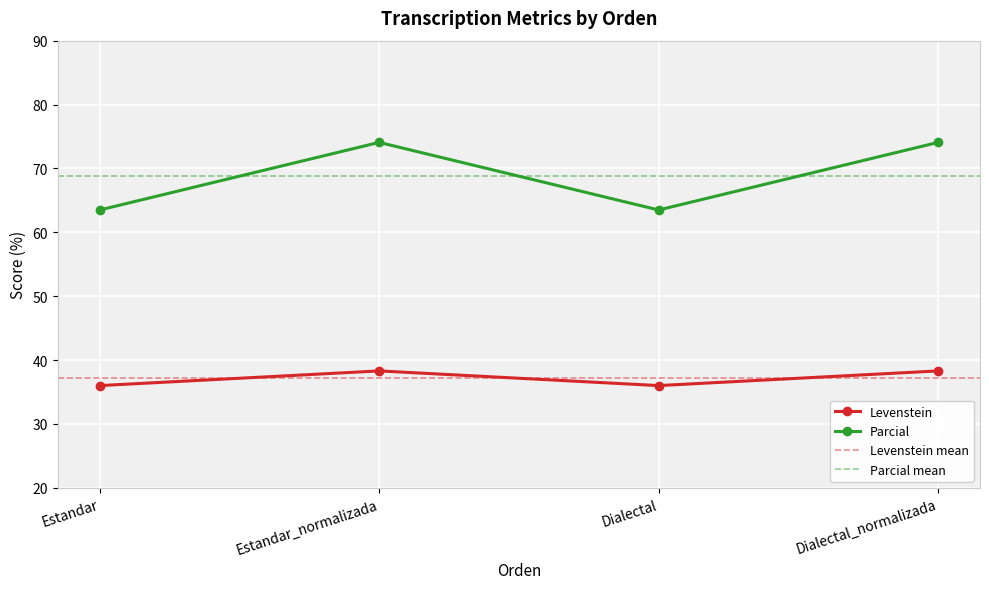

What is the difference between the second highest and minimum values in the Parcial series?

10.6